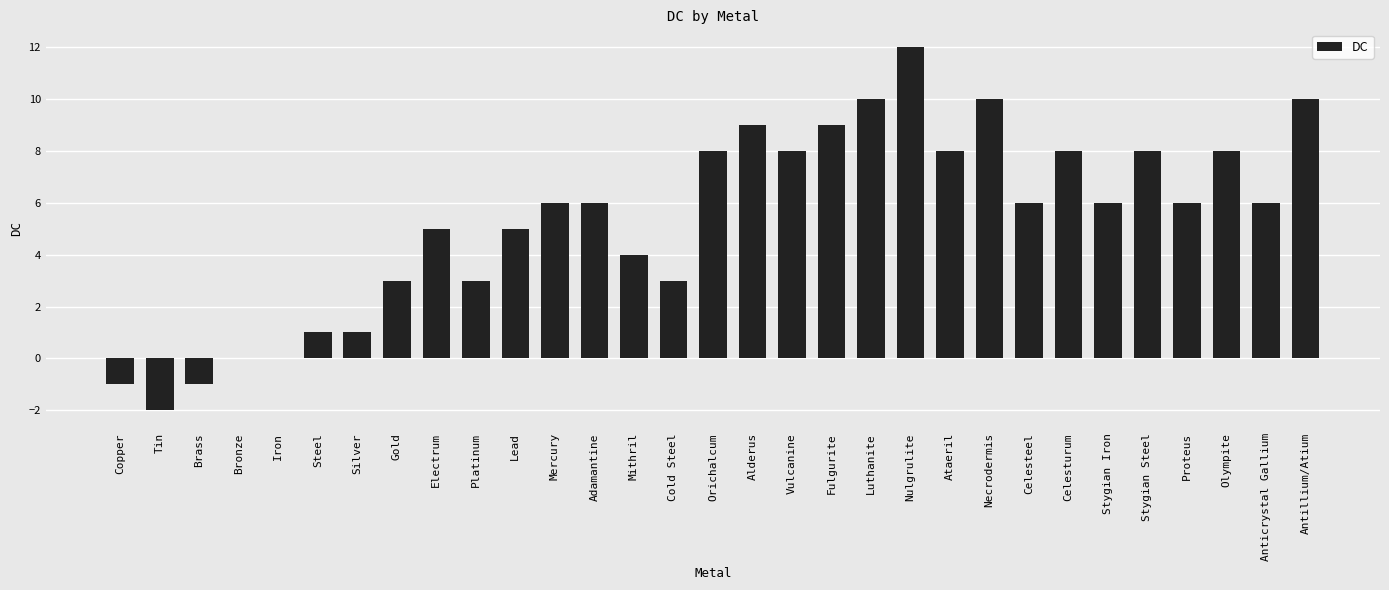

Approximately how many times larger is the value at Stygian Steel compared to Celesturum?

1.0